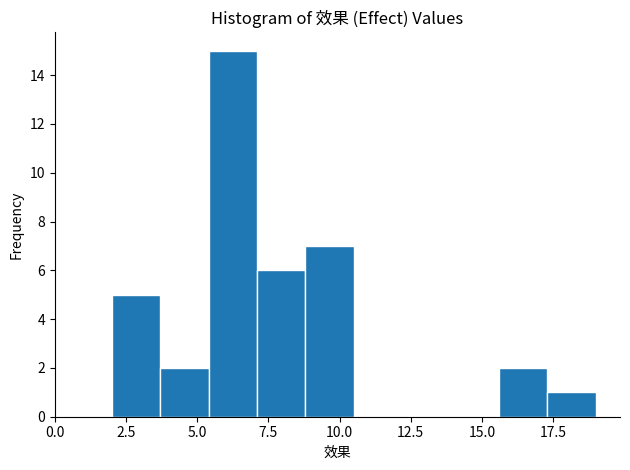

Around what value on the x-axis is the tallest bar? Give the approximate position of its centre, as read against the axis.

6.5